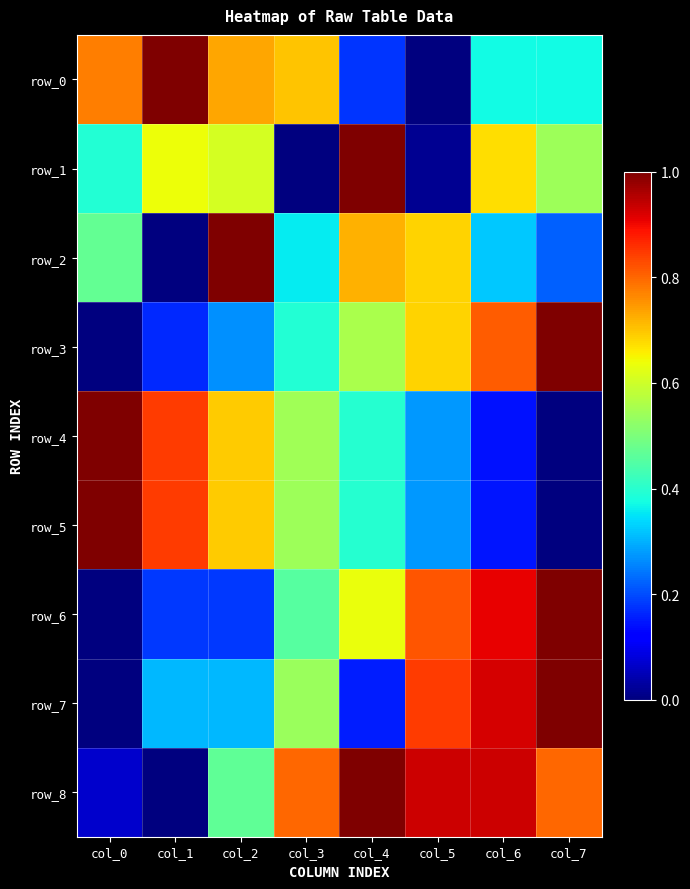

At which label is row_0 closest to 0?

col_5